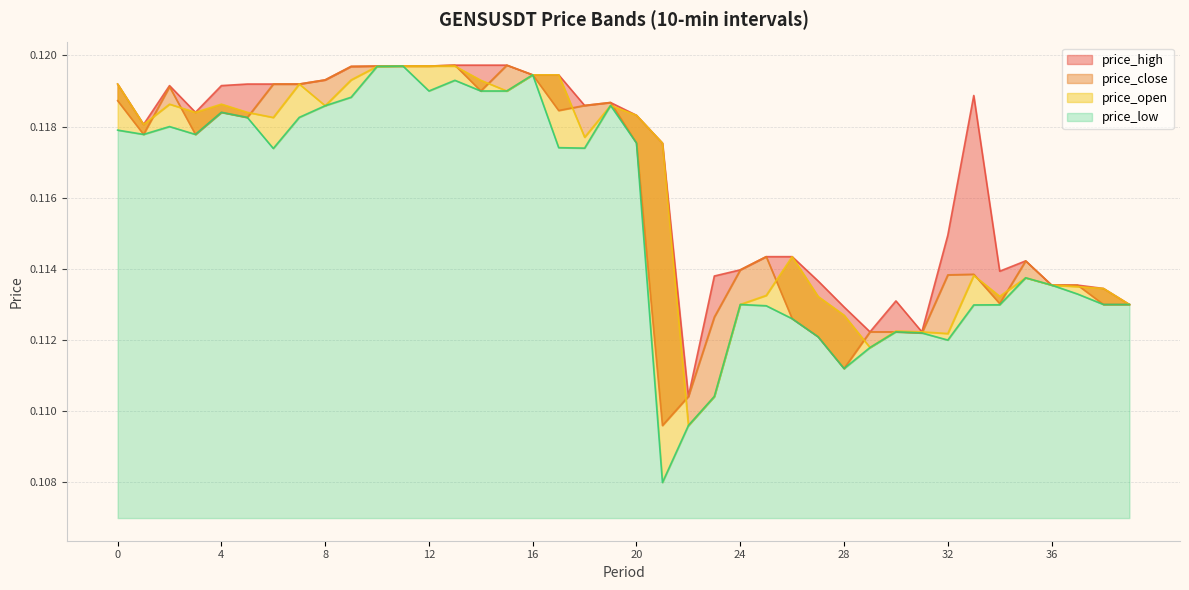

Reading right to left, what are all the values shown in this chart?

price_high: 39=0.1	38=0.1	37=0.1	36=0.1	35=0.1	34=0.1	33=0.1	32=0.1	31=0.1	30=0.1	29=0.1	28=0.1	27=0.1	26=0.1	25=0.1	24=0.1	23=0.1	22=0.1	21=0.1	20=0.1	19=0.1	18=0.1	17=0.1	16=0.1	15=0.1	14=0.1	13=0.1	12=0.1	11=0.1	10=0.1	9=0.1	8=0.1	7=0.1	6=0.1	5=0.1	4=0.1	3=0.1	2=0.1	1=0.1	0=0.1
price_close: 39=0.1	38=0.1	37=0.1	36=0.1	35=0.1	34=0.1	33=0.1	32=0.1	31=0.1	30=0.1	29=0.1	28=0.1	27=0.1	26=0.1	25=0.1	24=0.1	23=0.1	22=0.1	21=0.1	20=0.1	19=0.1	18=0.1	17=0.1	16=0.1	15=0.1	14=0.1	13=0.1	12=0.1	11=0.1	10=0.1	9=0.1	8=0.1	7=0.1	6=0.1	5=0.1	4=0.1	3=0.1	2=0.1	1=0.1	0=0.1
price_low: 39=0.1	38=0.1	37=0.1	36=0.1	35=0.1	34=0.1	33=0.1	32=0.1	31=0.1	30=0.1	29=0.1	28=0.1	27=0.1	26=0.1	25=0.1	24=0.1	23=0.1	22=0.1	21=0.1	20=0.1	19=0.1	18=0.1	17=0.1	16=0.1	15=0.1	14=0.1	13=0.1	12=0.1	11=0.1	10=0.1	9=0.1	8=0.1	7=0.1	6=0.1	5=0.1	4=0.1	3=0.1	2=0.1	1=0.1	0=0.1
price_open: 39=0.1	38=0.1	37=0.1	36=0.1	35=0.1	34=0.1	33=0.1	32=0.1	31=0.1	30=0.1	29=0.1	28=0.1	27=0.1	26=0.1	25=0.1	24=0.1	23=0.1	22=0.1	21=0.1	20=0.1	19=0.1	18=0.1	17=0.1	16=0.1	15=0.1	14=0.1	13=0.1	12=0.1	11=0.1	10=0.1	9=0.1	8=0.1	7=0.1	6=0.1	5=0.1	4=0.1	3=0.1	2=0.1	1=0.1	0=0.1